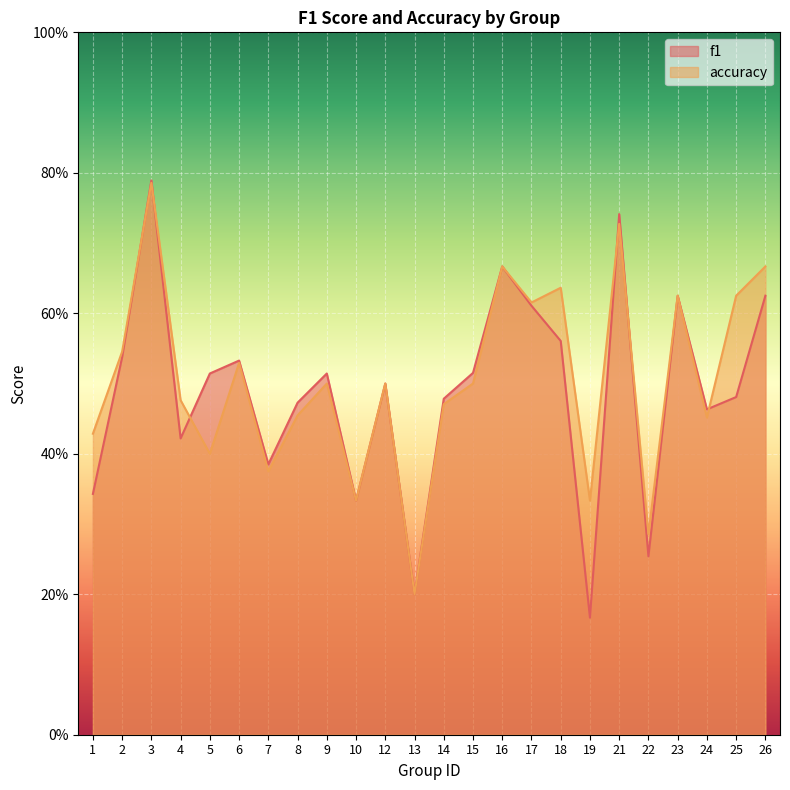

Reading left to right, transcribe all the data shown in this chart.

f1: 0.3	0.5	0.8	0.4	0.5	0.5	0.4	0.5	0.5	0.3	0.5	0.2	0.5	0.5	0.7	0.6	0.6	0.2	0.7	0.3	0.6	0.5	0.5	0.6
accuracy: 0.4	0.5	0.8	0.5	0.4	0.5	0.4	0.5	0.5	0.3	0.5	0.2	0.5	0.5	0.7	0.6	0.6	0.3	0.7	0.3	0.6	0.5	0.6	0.7